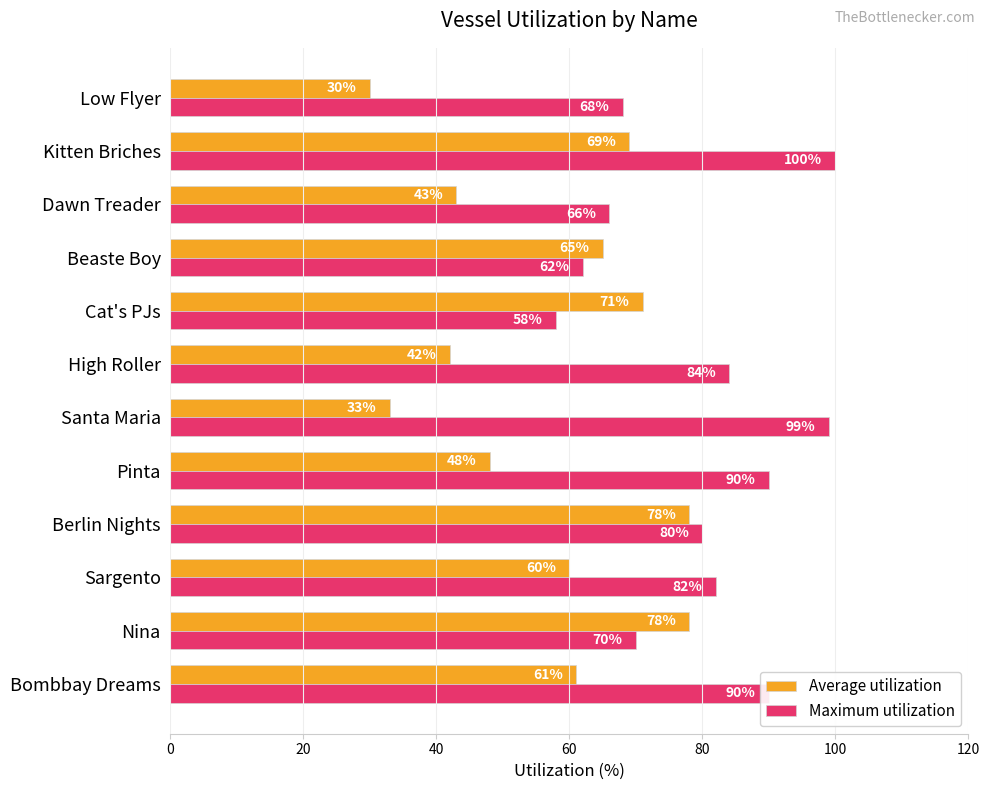

Read the Average utilization value at Santa Maria, to the nearest 10.

30